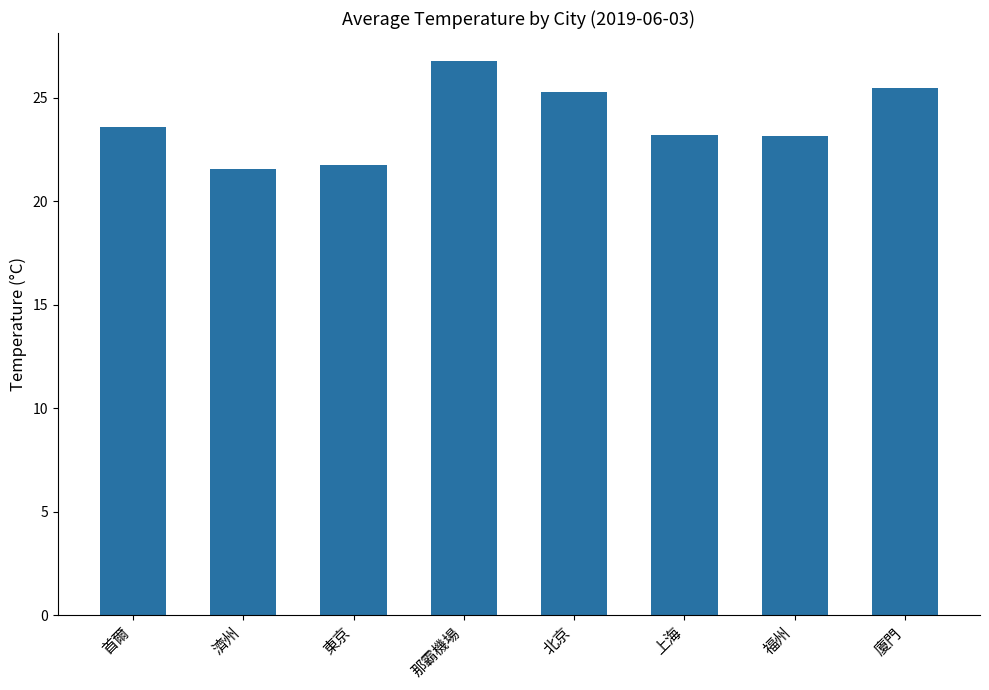

Are the bars grouped side by side (vs. stacked)?

No